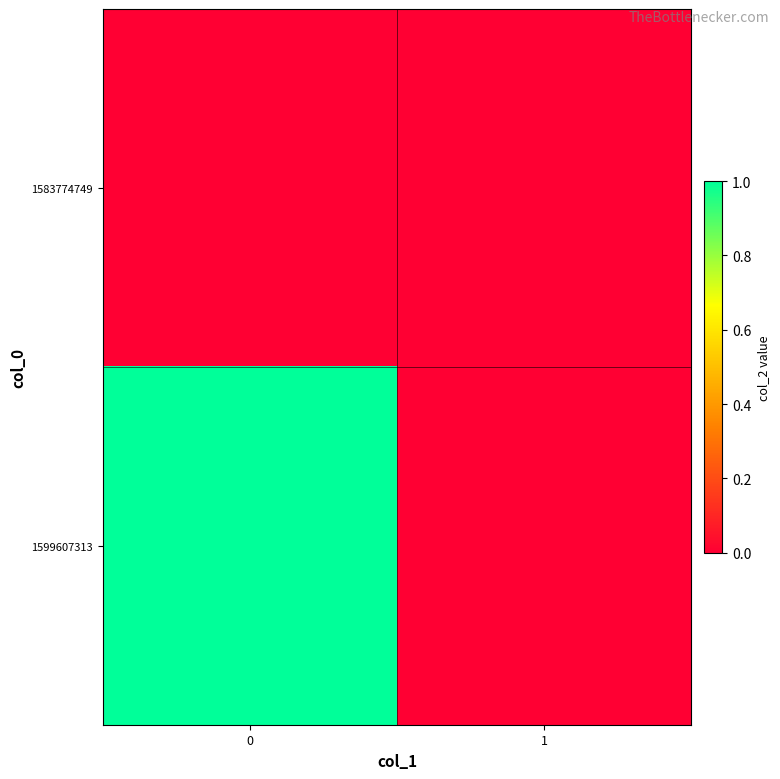

Reading left to right, transcribe all the data shown in this chart.

1583774749: 0=0	1=0
1599607313: 0=1	1=0